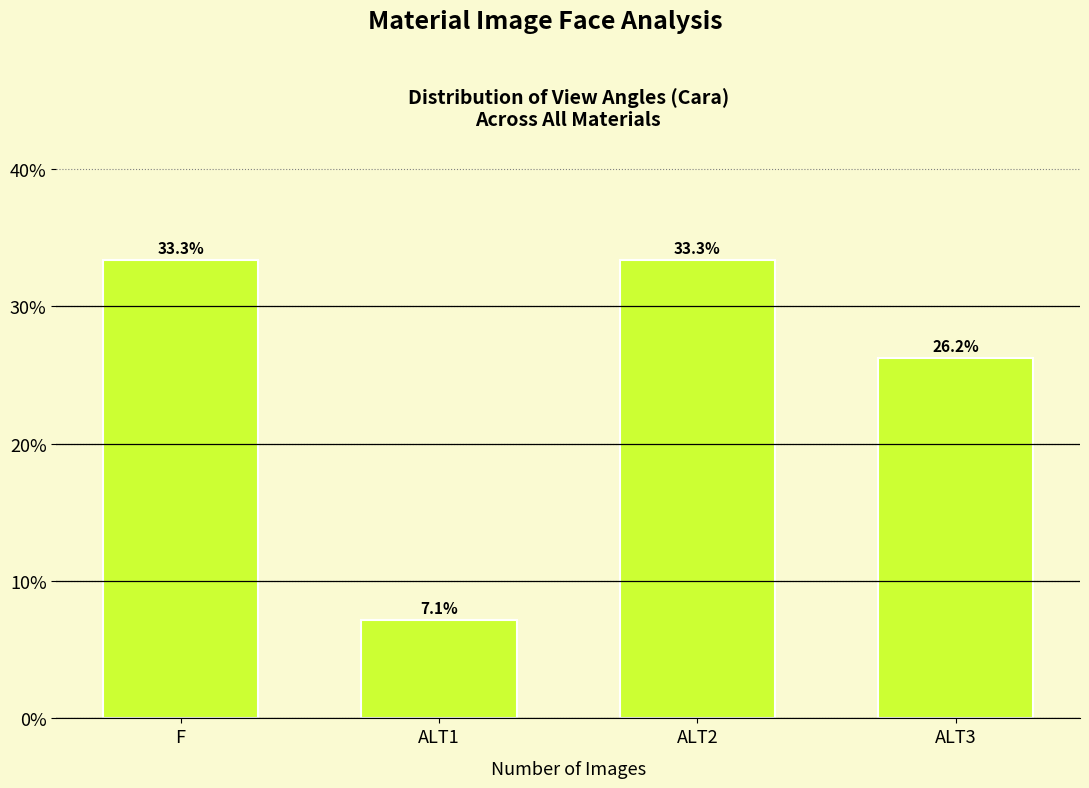

Reading left to right, extract all data points from this chart.

33.3	7.1	33.3	26.2